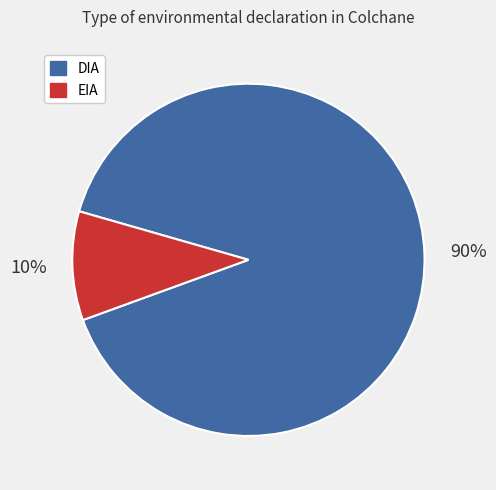

Is there a majority slice in this chart?

Yes